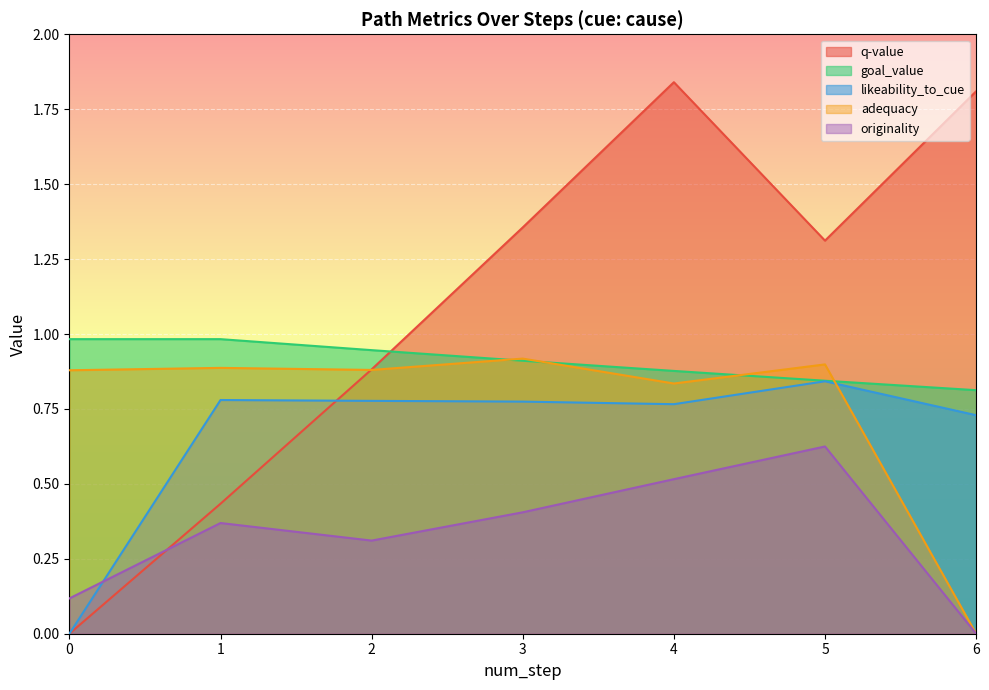

How many goal_value values are between 0 and 1?

7